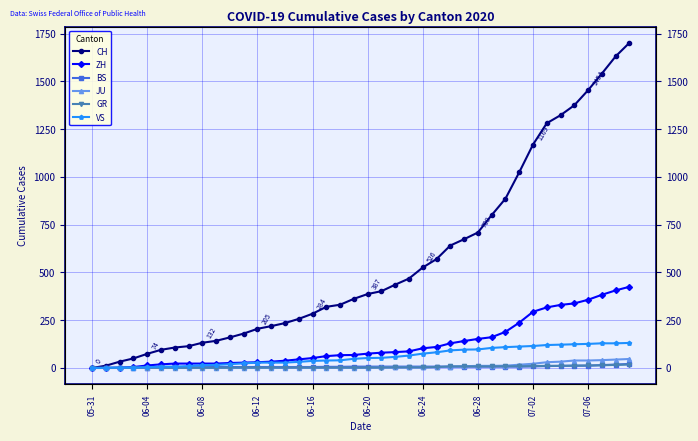

How many data points in VS are above 52?

19